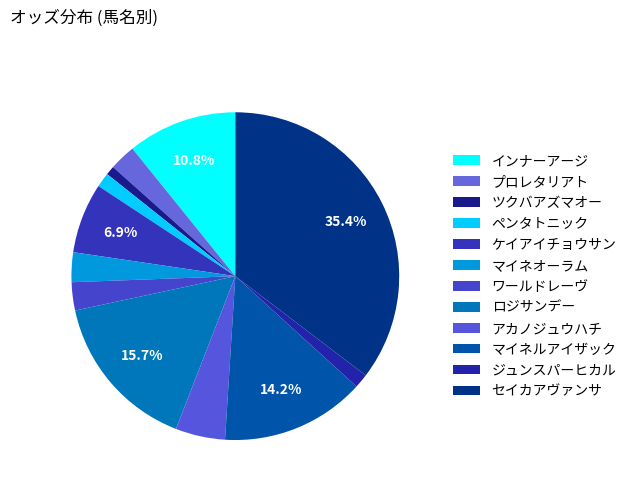

To the nearest percent, what is the difference between the largest and smallest slice percentages?

34%